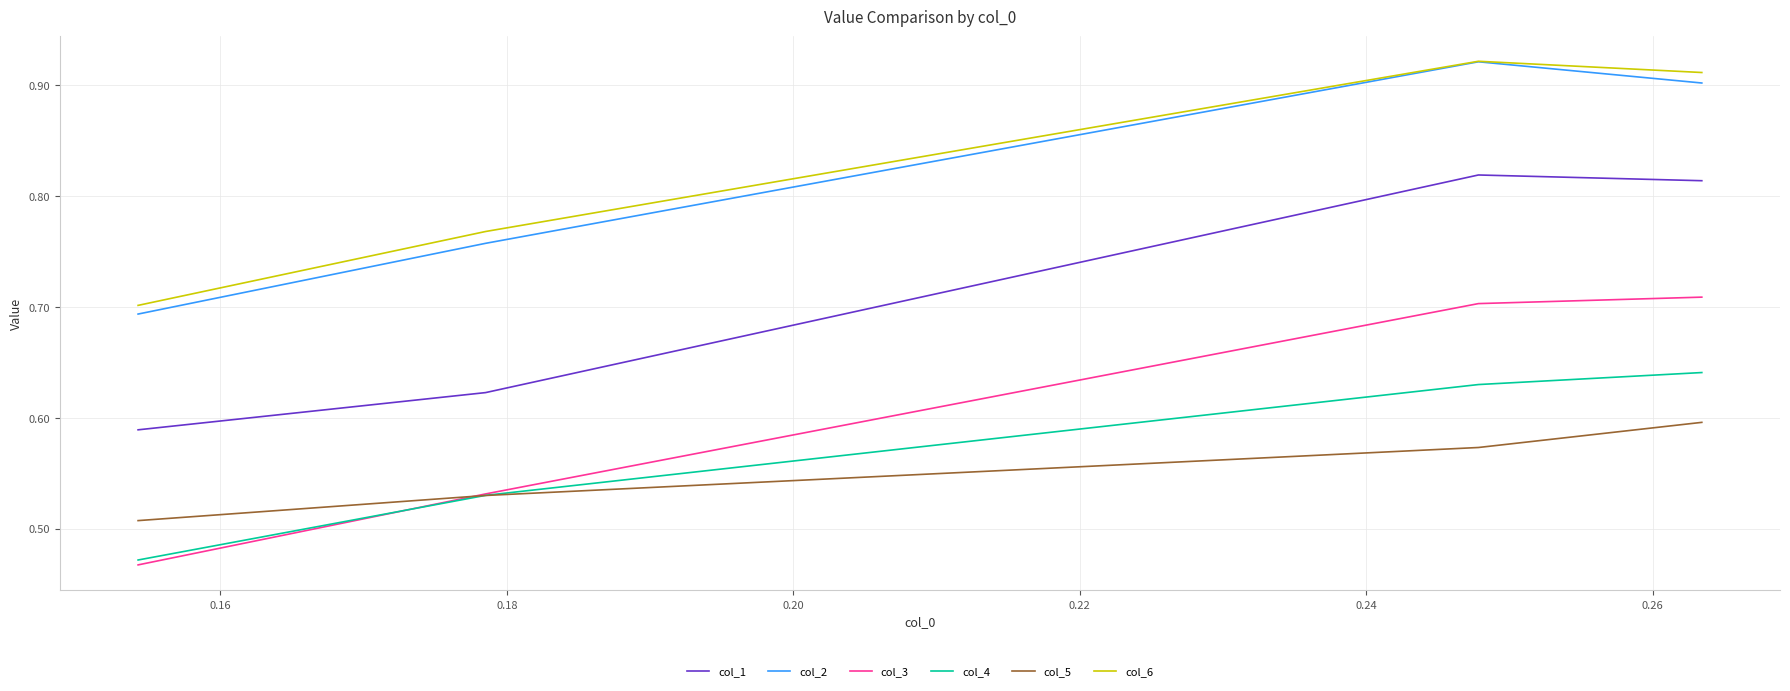

Where do col_5 and col_3 first cross each other?

0.18 and 0.20